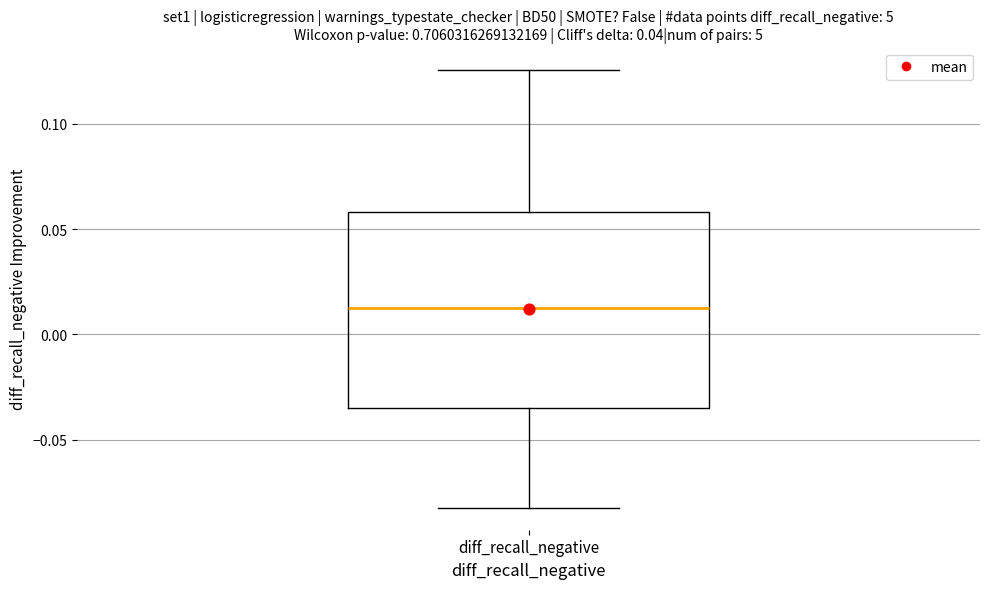

Read this box plot against the y-axis: the position of the median line, the range covered by the box, and the ends of both whiskers. The values are not printed on the chart, so give them approximately, as read against the axis.

median 0.015, box -0.035 to 0.060, whiskers -0.080 to 0.125